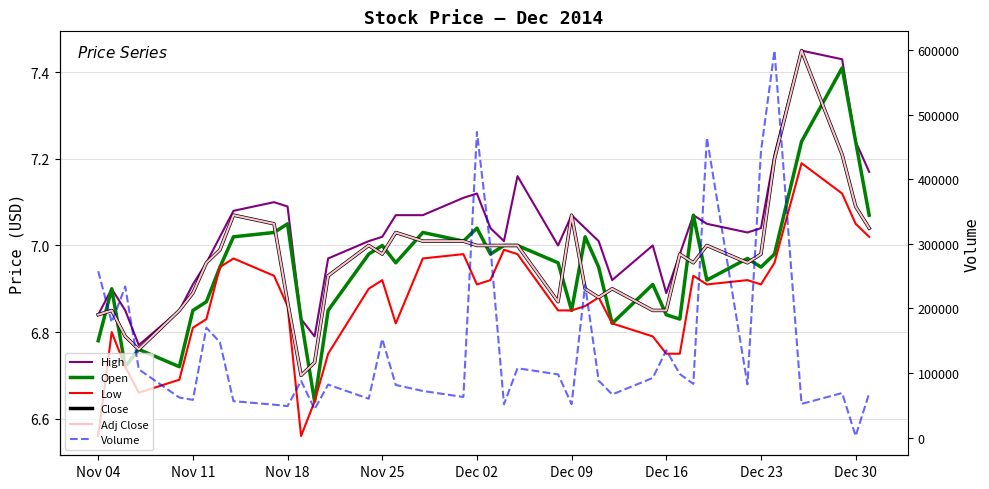

Which series has the largest range (max minus min)?

Volume